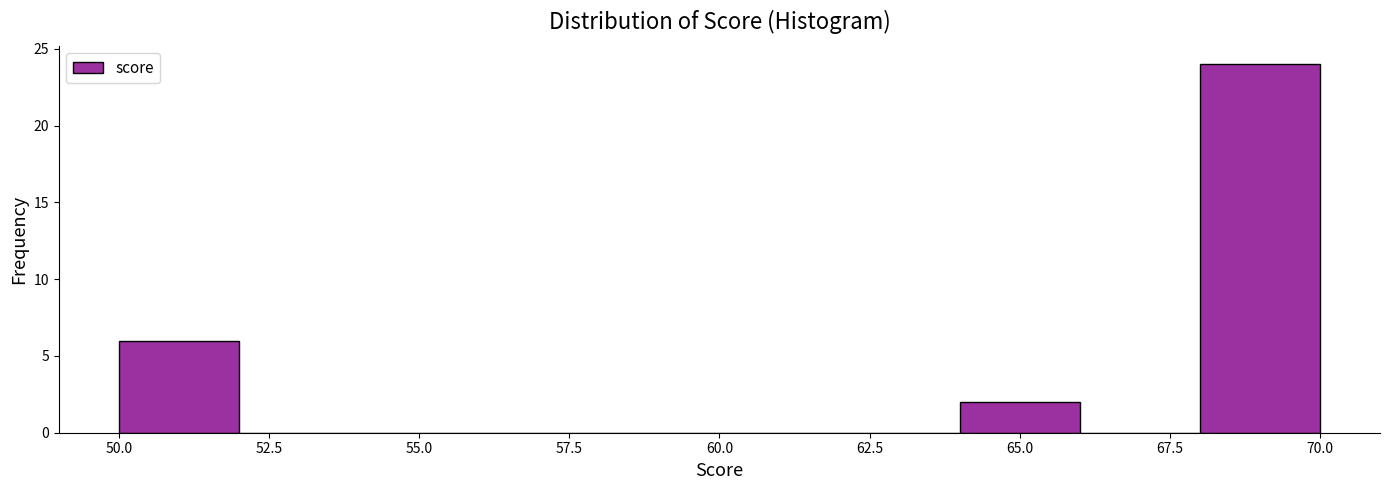

Over which range of the x-axis is the bar tallest?

68 to 70